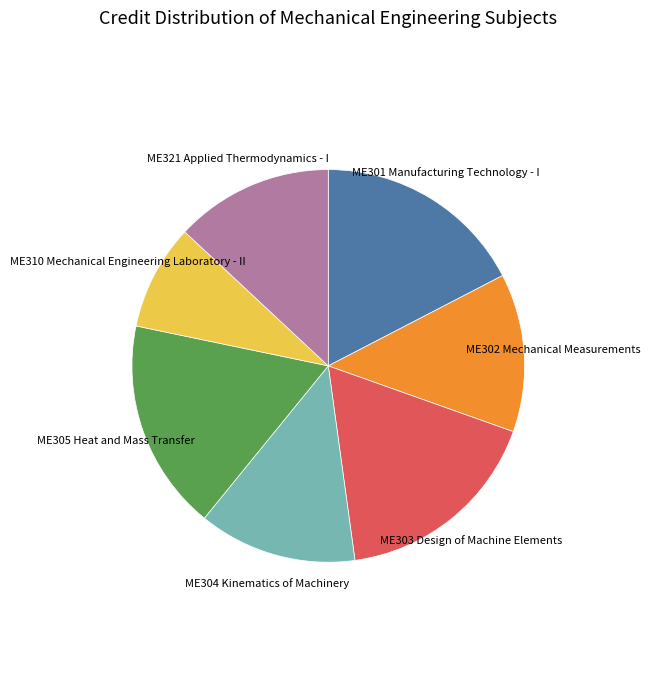

The ME302 Mechanical Measurements slice represents 19% of the pie. True or false?

False